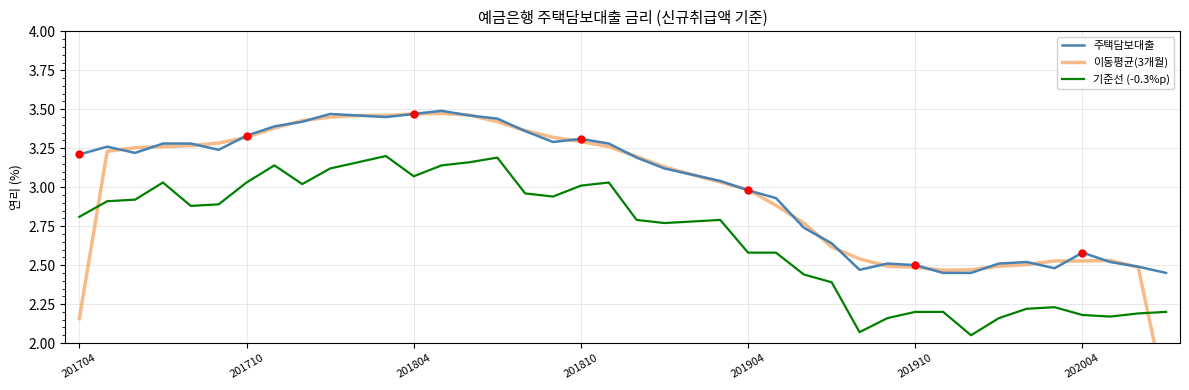

True or false: 기준선 (-0.3%p) and 주택담보대출 cross at least once.

False